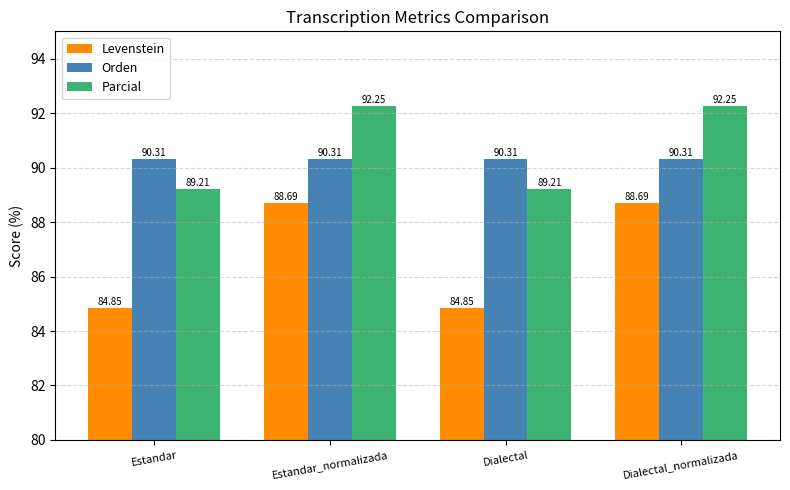

How many groups of bars are there?

4